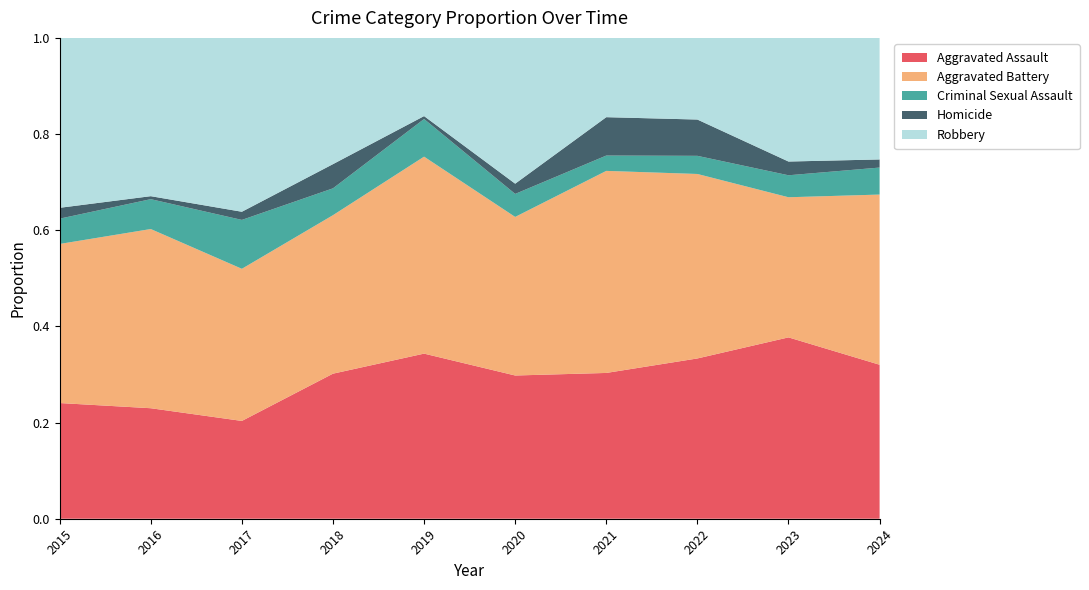

Reading left to right, transcribe all the data shown in this chart.

Aggravated Assault: 32	37	36	54	57	56	57	53	66	57
Aggravated Battery: 44	60	56	59	68	62	79	61	51	63
Criminal Sexual Assault: 7	10	18	10	13	9	6	6	8	10
Homicide: 3	1	3	9	1	4	15	12	5	3
Robbery: 47	53	64	47	27	57	31	27	45	45